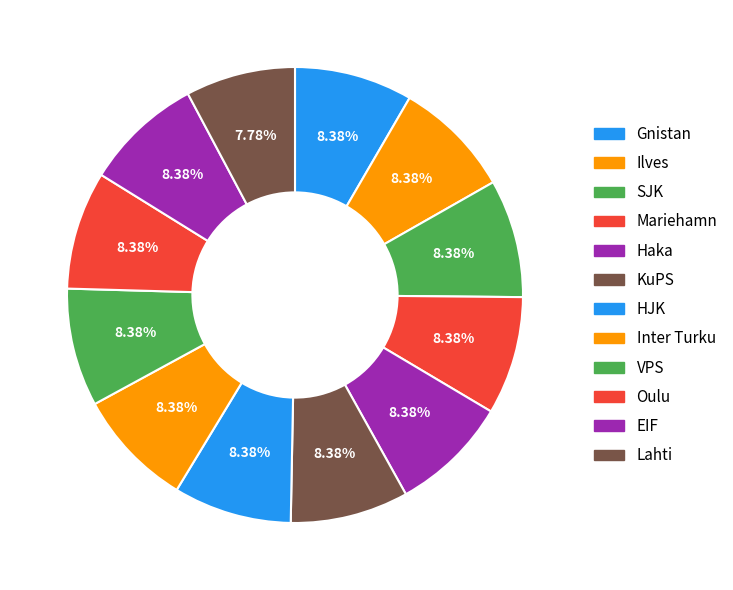

What portion of the pie excludes Haka?

91.6%